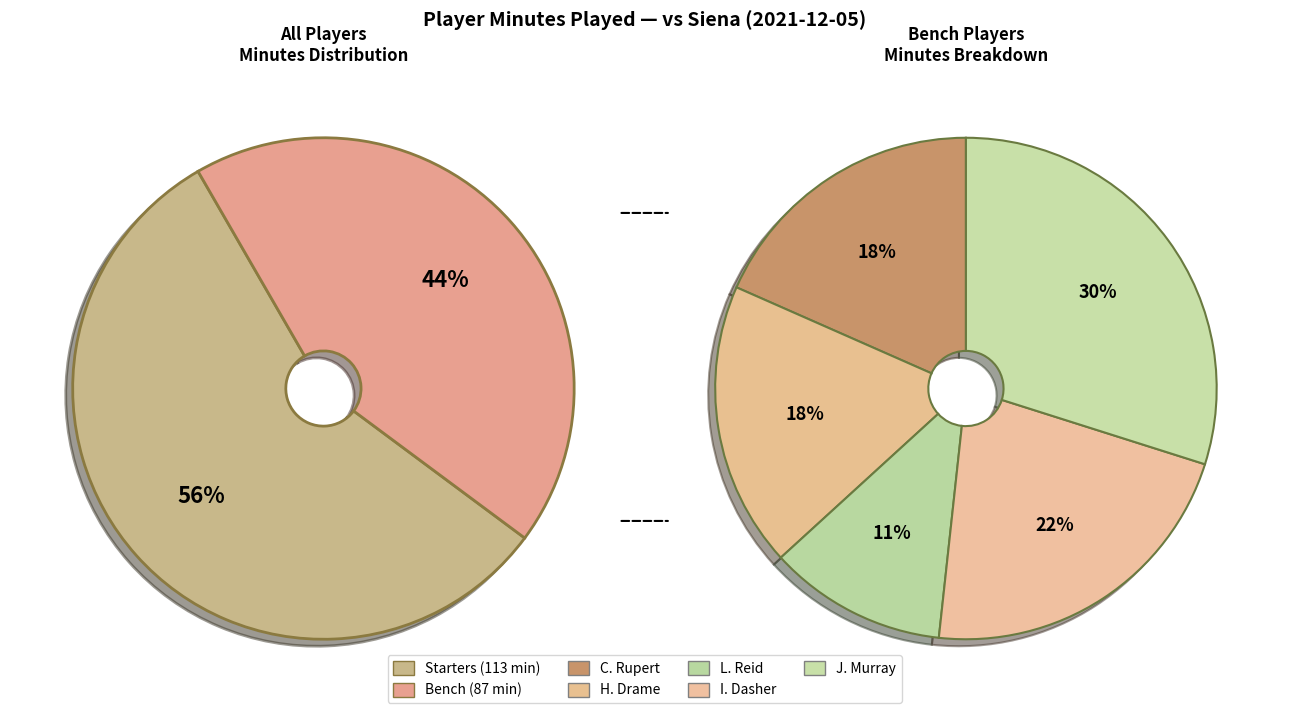

Does H. Drame represent more than half of the total?

No